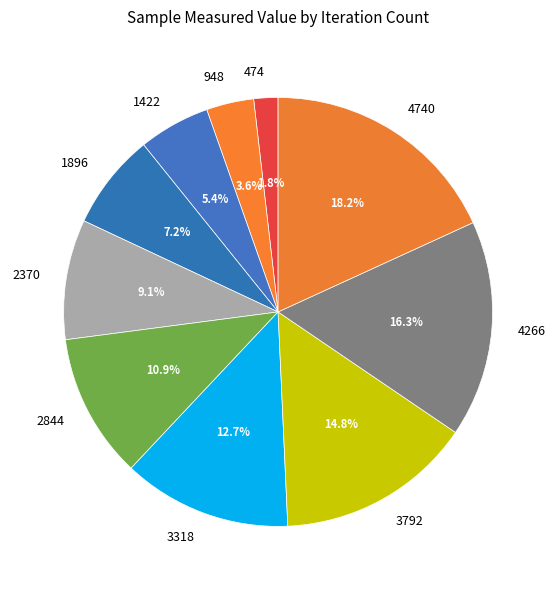

To the nearest percent, what portion does 3792 represent?

15%